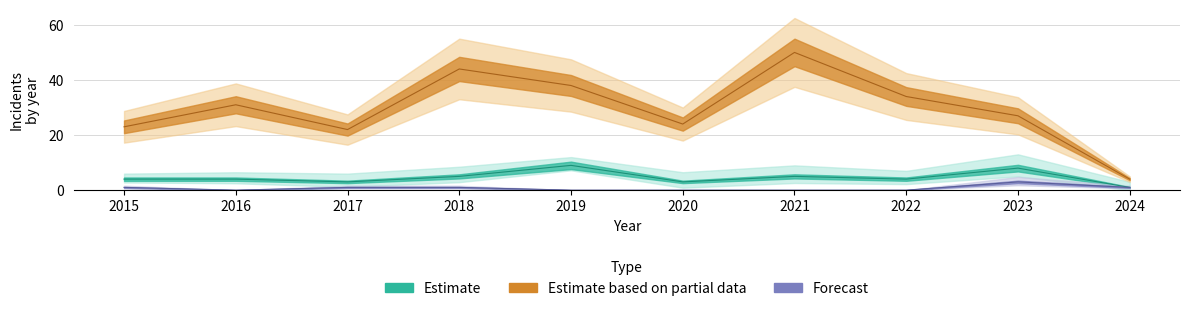

Is it true that Aggravated Assault equals 15 at 2019?

False